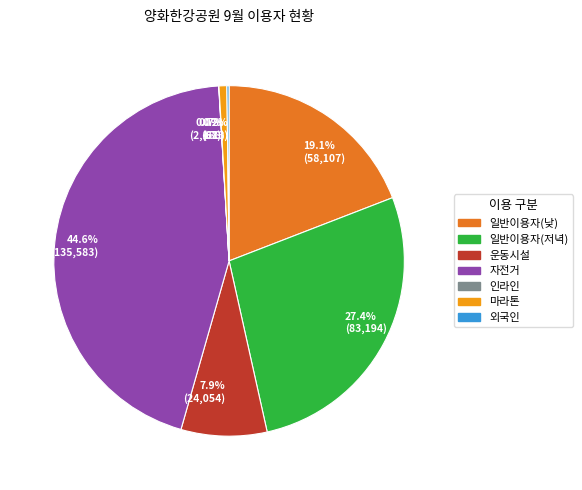

What portion of the pie excludes 자전거?

55.4%